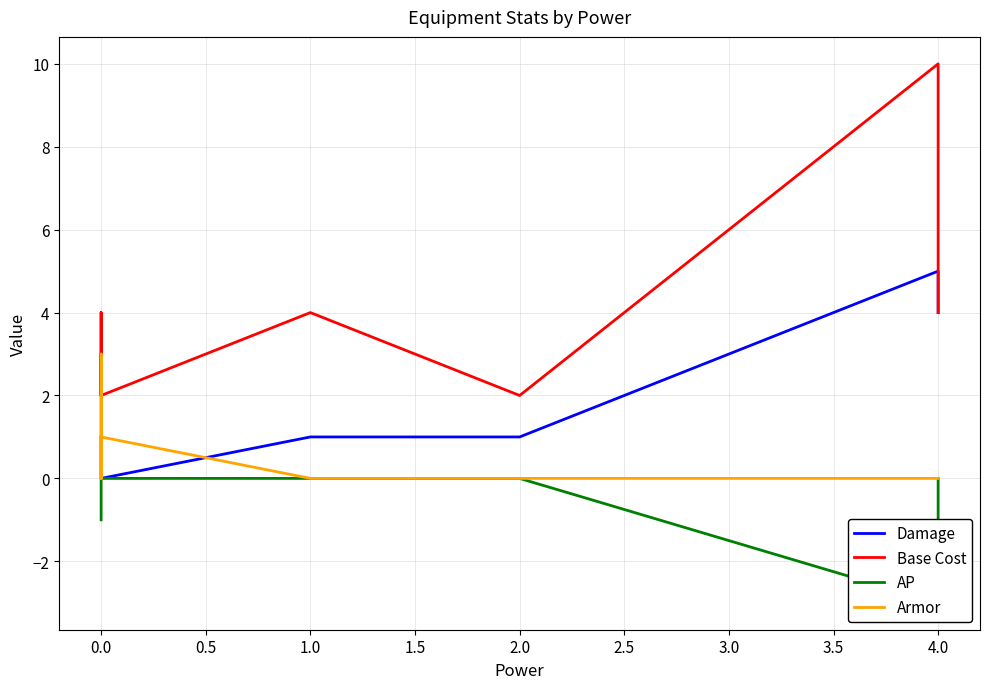

What is the value of the Damage point at the 7th from the left?

1